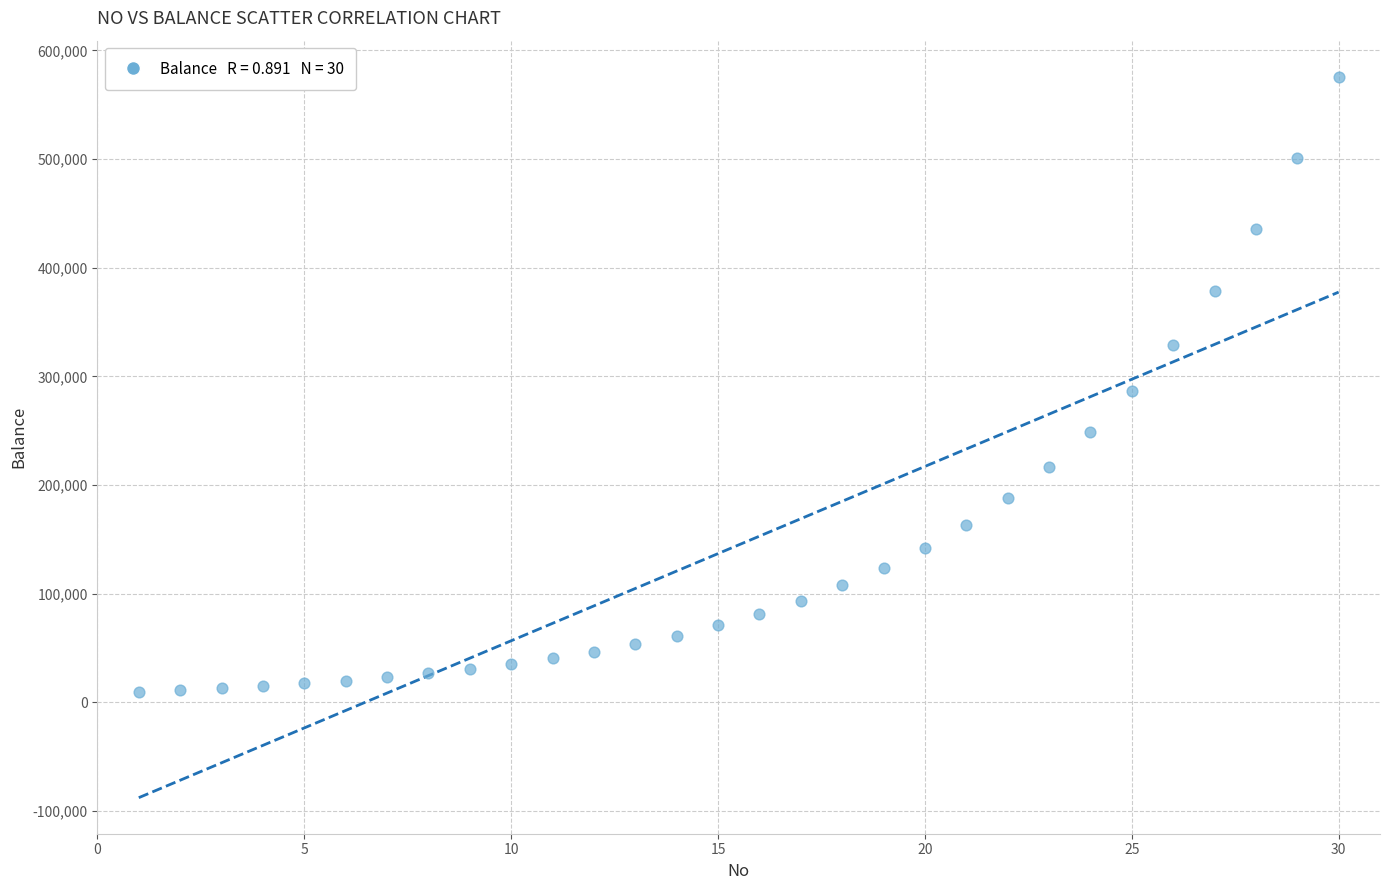

What is the range of Y values (max minus min)?

565754.5